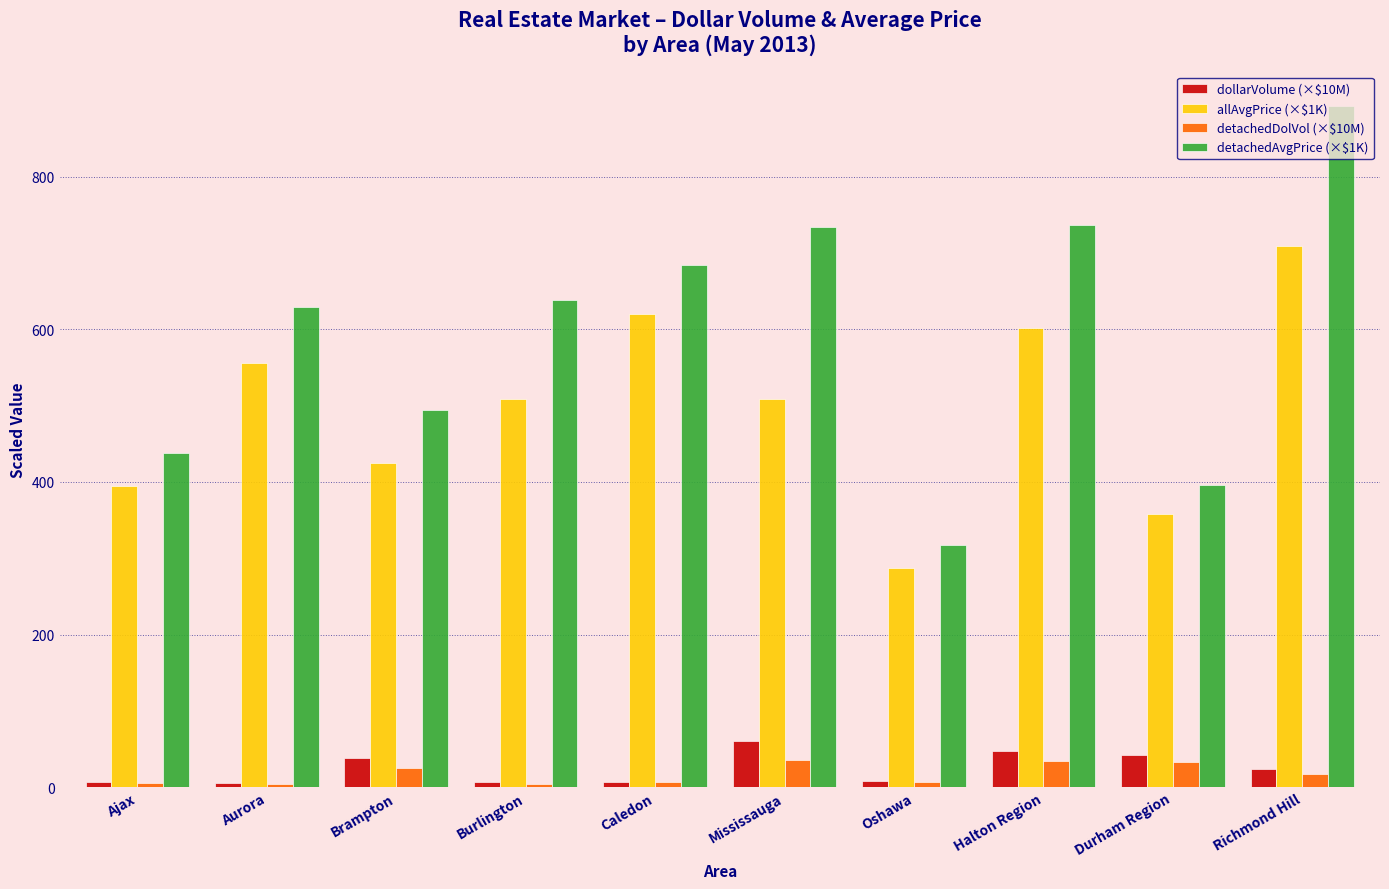

What is the sum of all dollarVolume (×$10M) values?

246.7